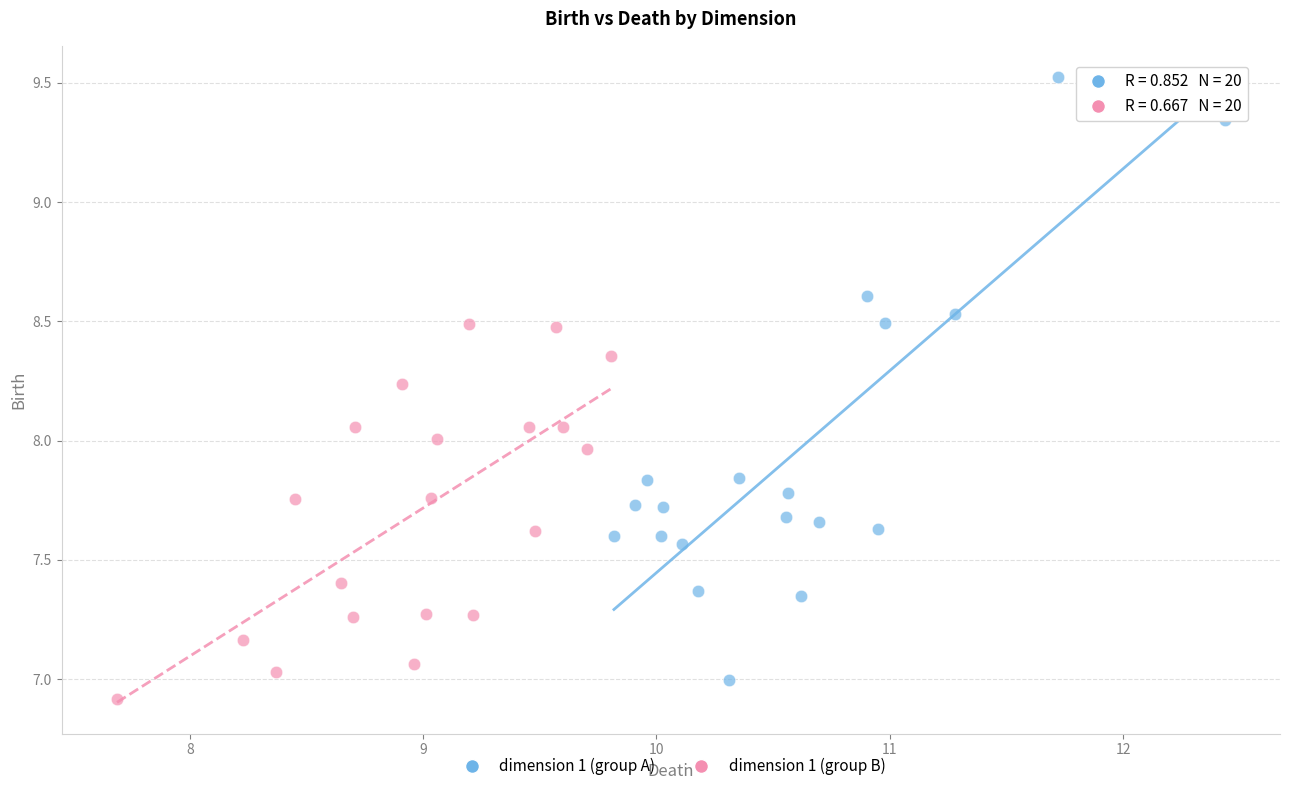

Which series has the largest Y range (max minus min)?

dimension 1 (group A)